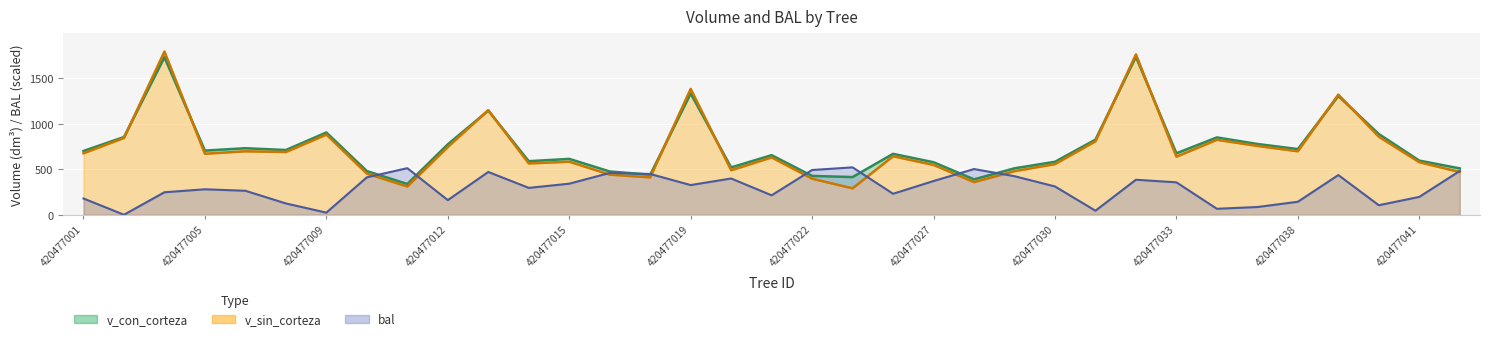

How many lines are shown in the chart?

3